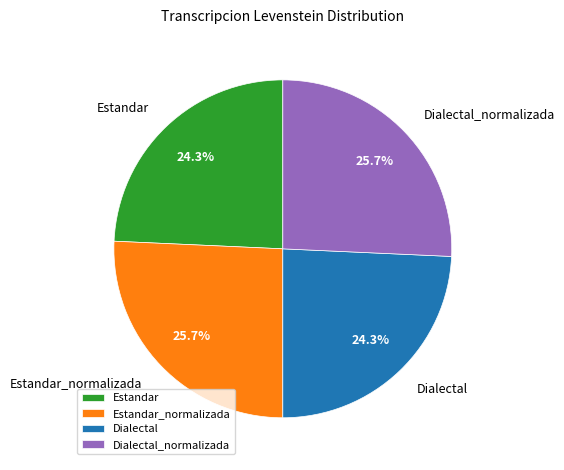

The Estandar slice represents 38% of the pie. True or false?

False